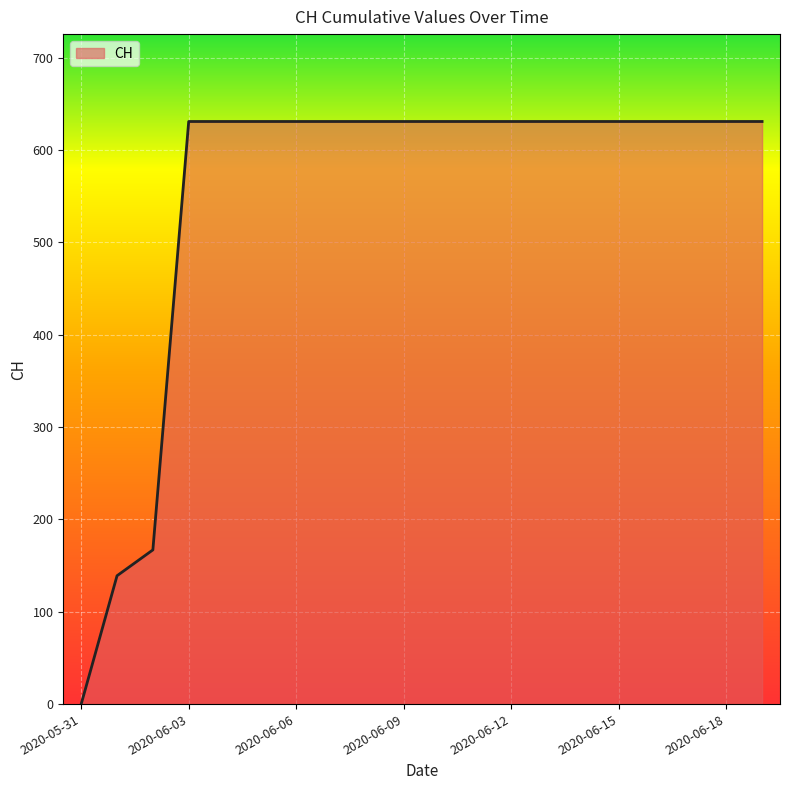

What is the maximum value shown in the chart?

631